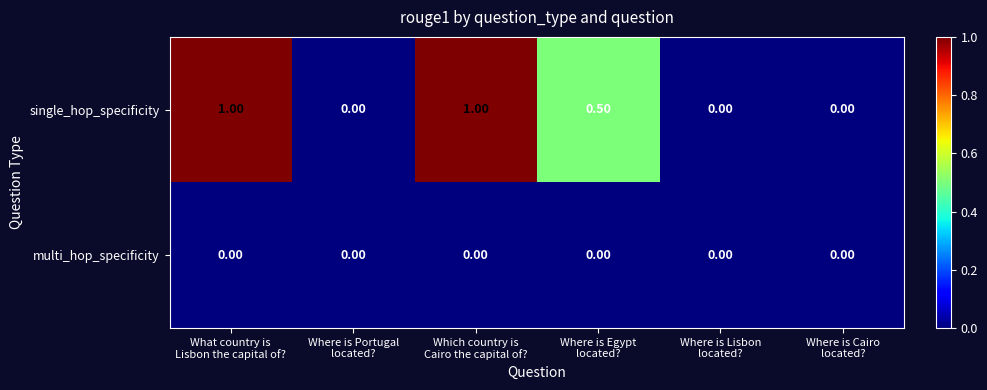

List the series in order of their overall mean, highest first.

single_hop_specificity, multi_hop_specificity